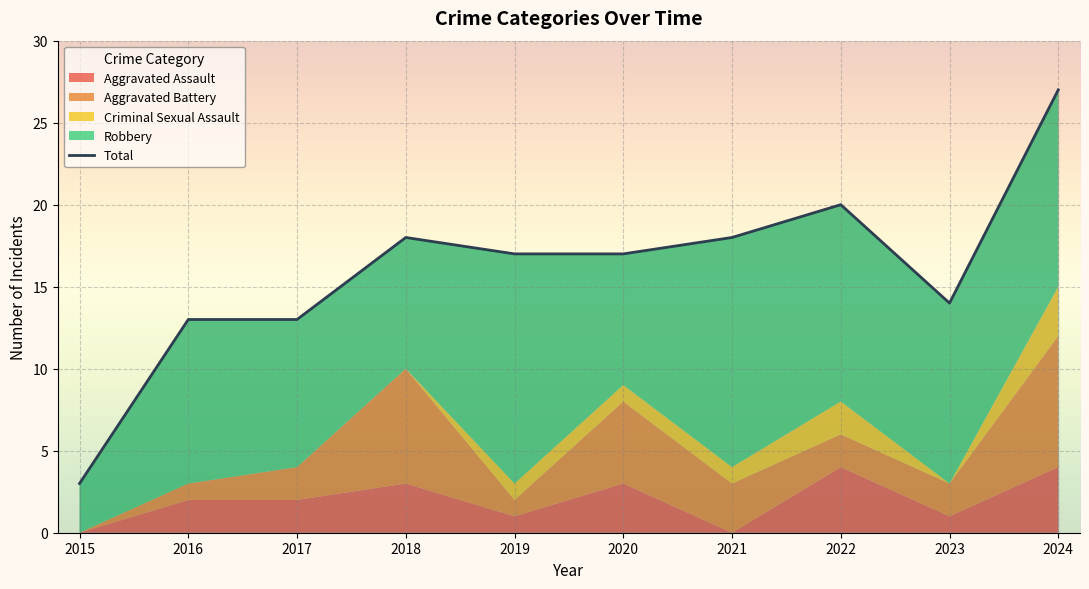

Which label corresponds to the smallest value in the chart?

2015